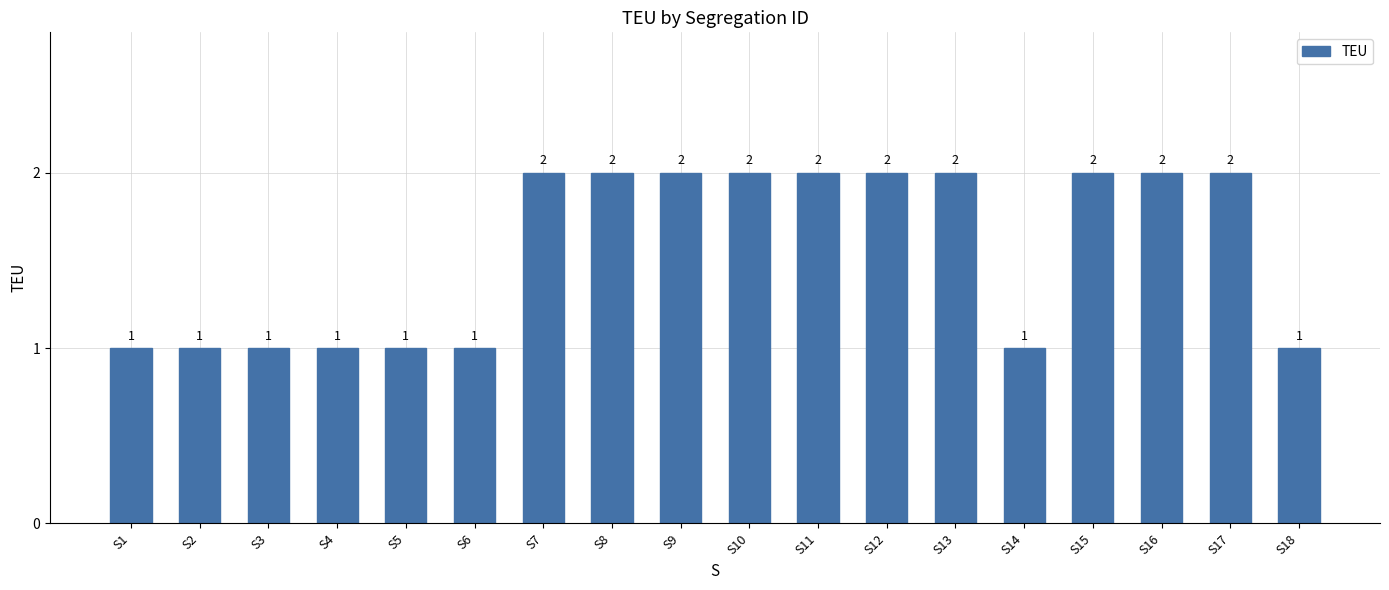

True or false: the data shows 1 at S5.

True